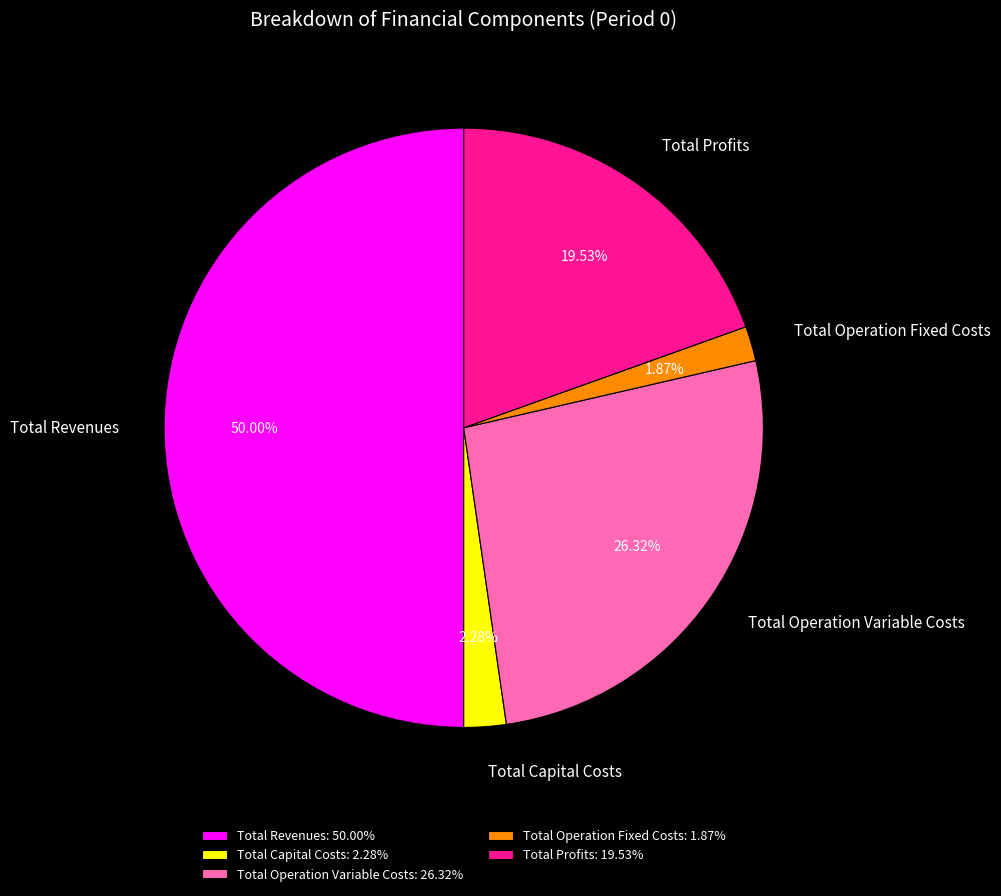

Which category has the biggest portion of the pie?

Total Revenues